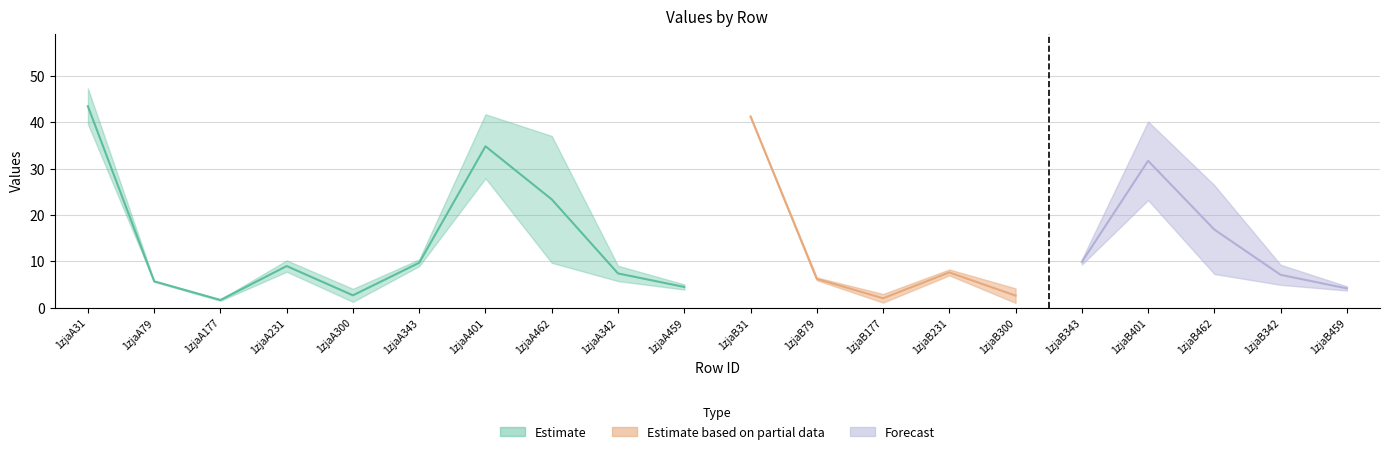

At which category is the sum across all series the highest?

1zjaA31